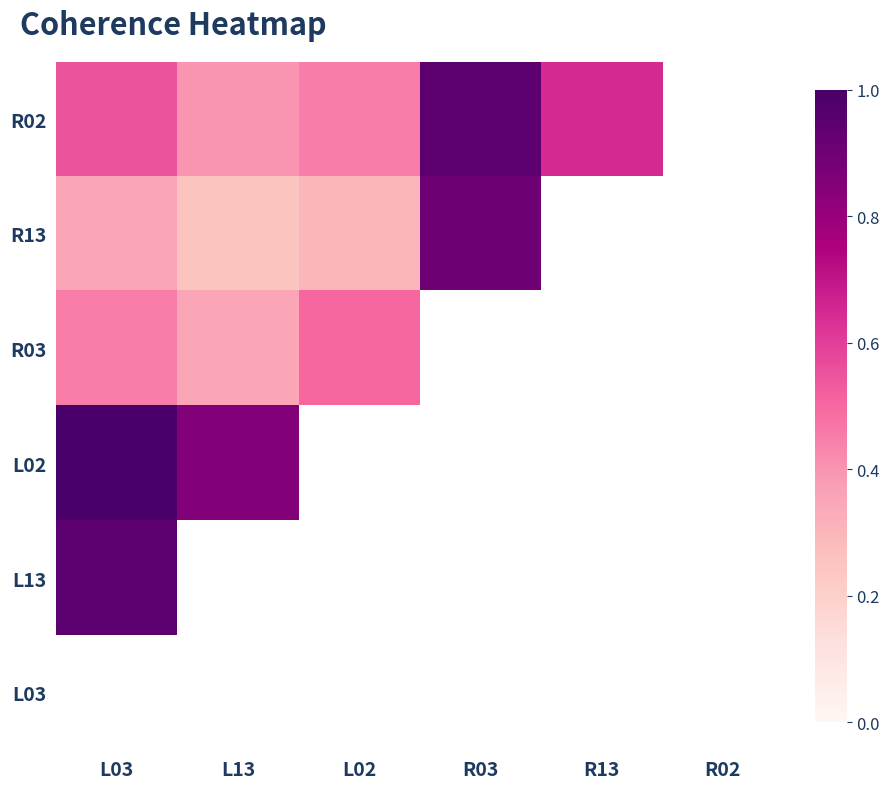

What is the total value across all series at L13?

1.9